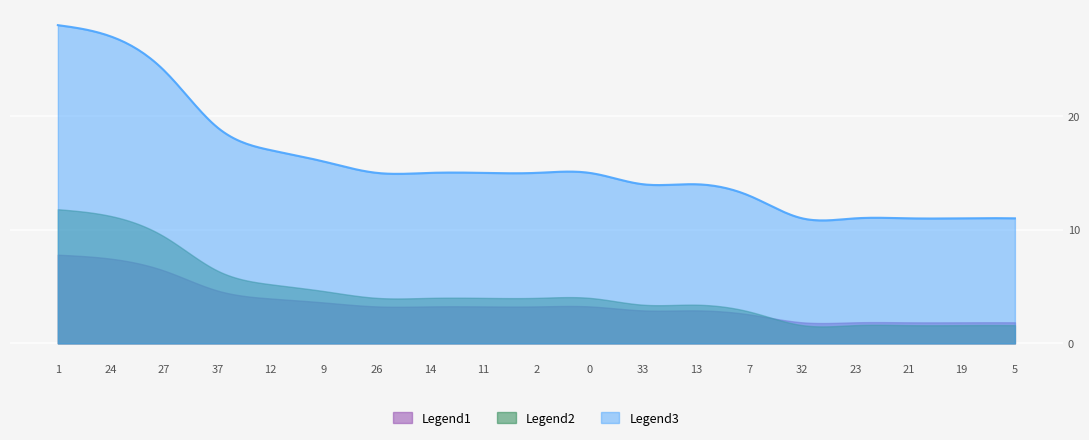

Which series has the largest range (max minus min)?

Legend3